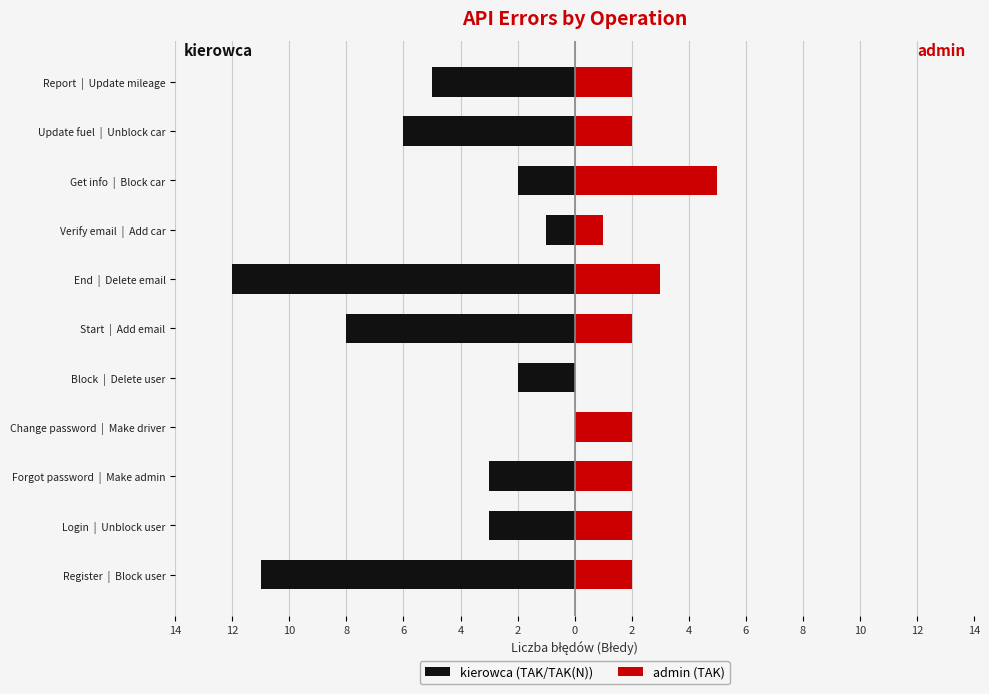

How many bars are there in total?

22